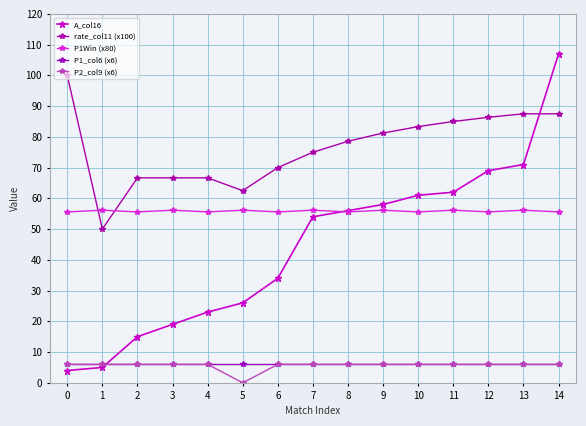

What is the maximum value shown in the chart?

107.0